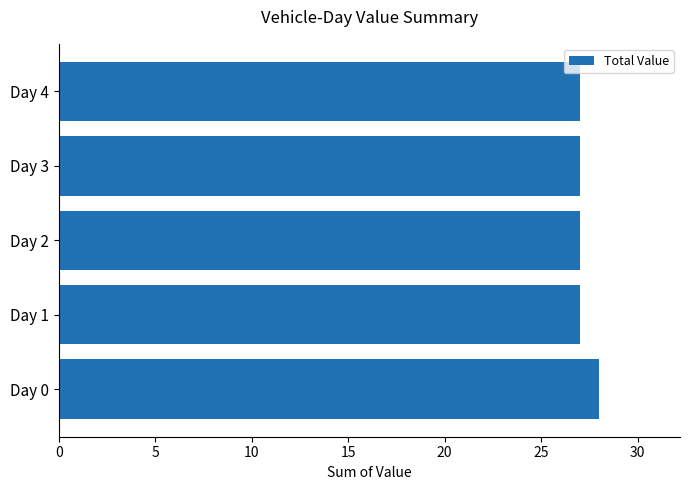

Approximately how many times larger is the value at Day 0 compared to Day 1?

1.0